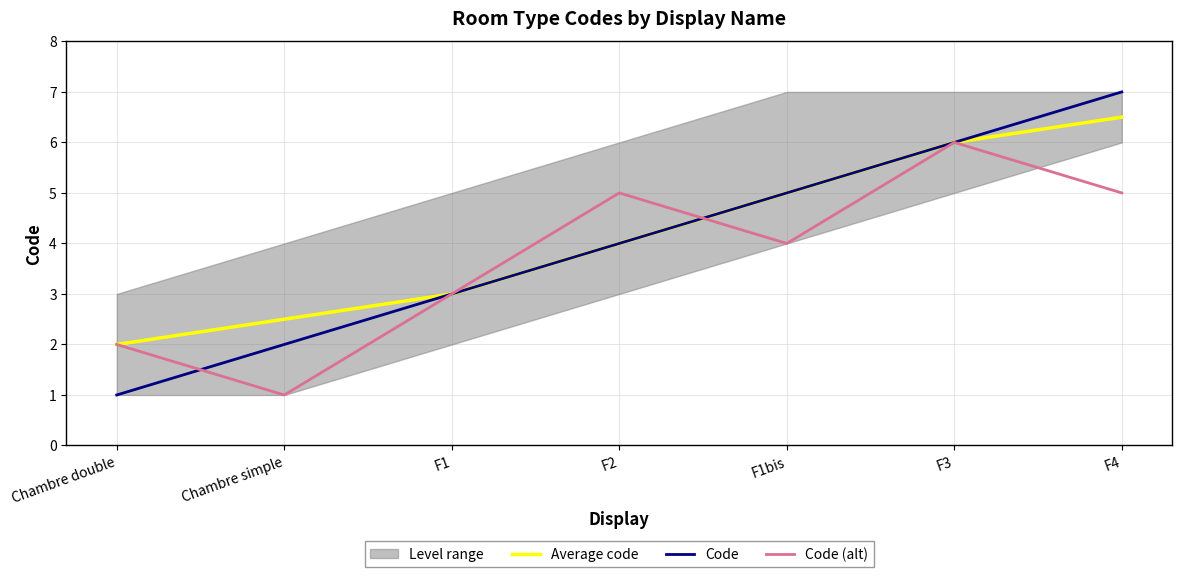

Reading left to right, what are all the values shown in this chart?

Average code: 2.0	2.5	3.0	4.0	5.0	6.0	6.5
Code: 1.0	2.0	3.0	4.0	5.0	6.0	7.0
Code (alt): 2.0	1.0	3.0	5.0	4.0	6.0	5.0